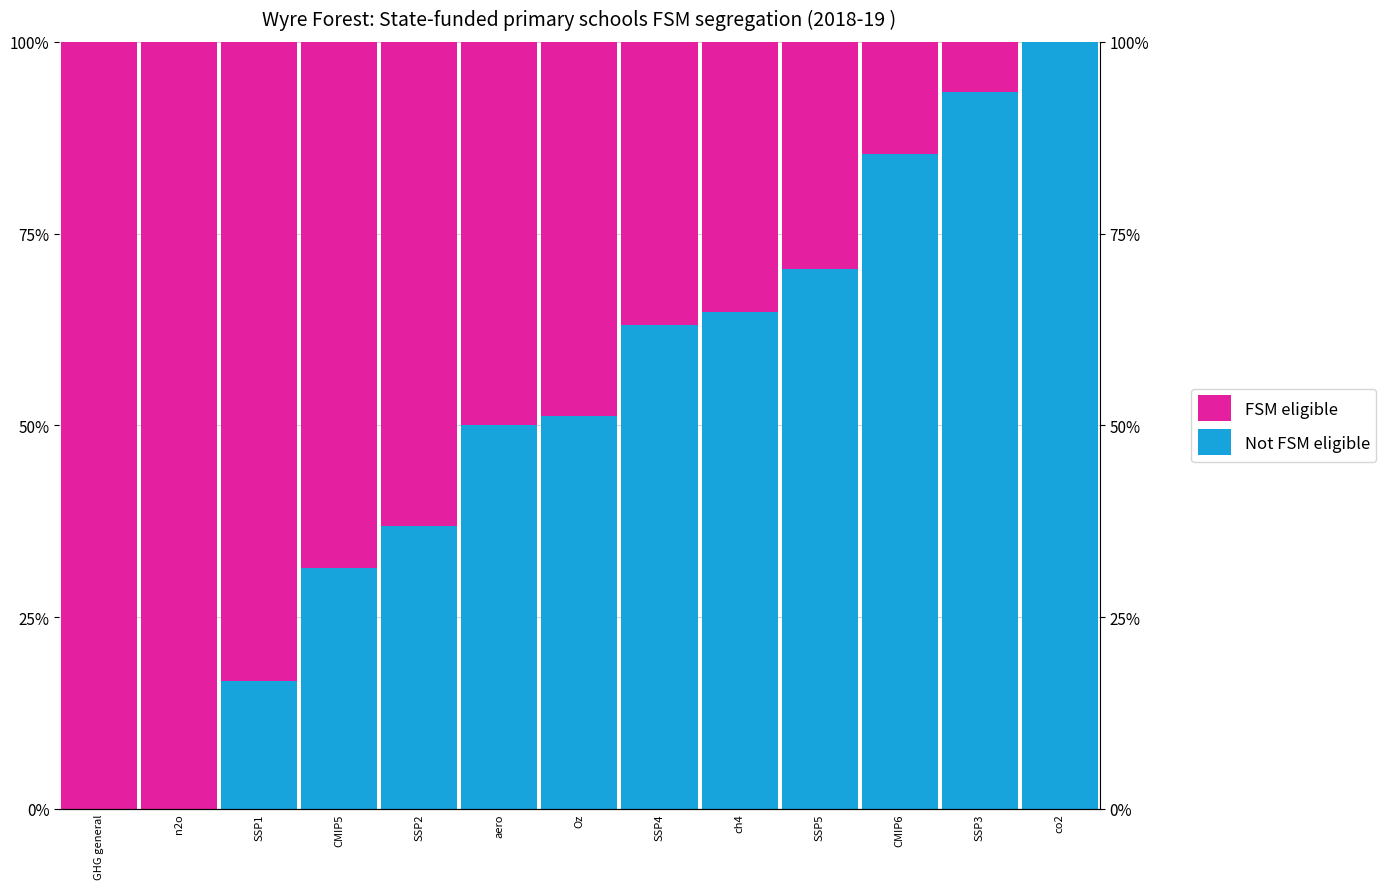

What are all the series names shown in the legend?

Not FSM eligible, FSM eligible